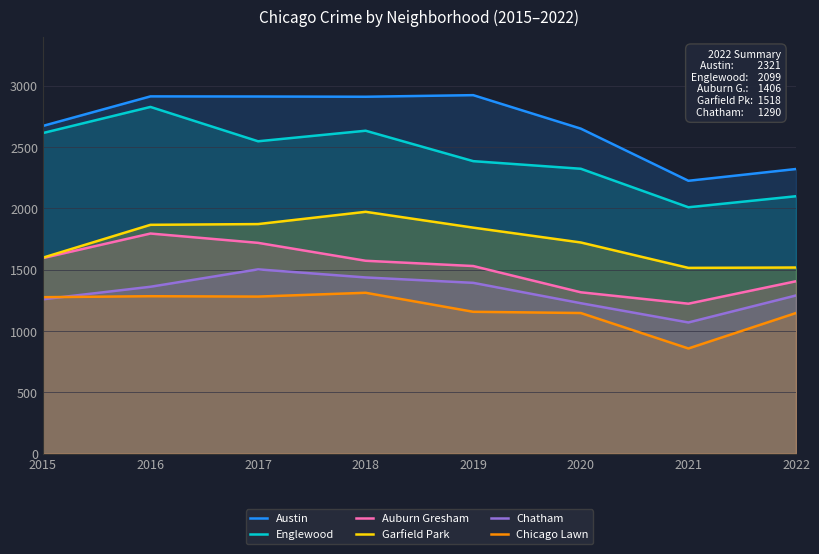

What is the maximum value shown in the chart?

2923